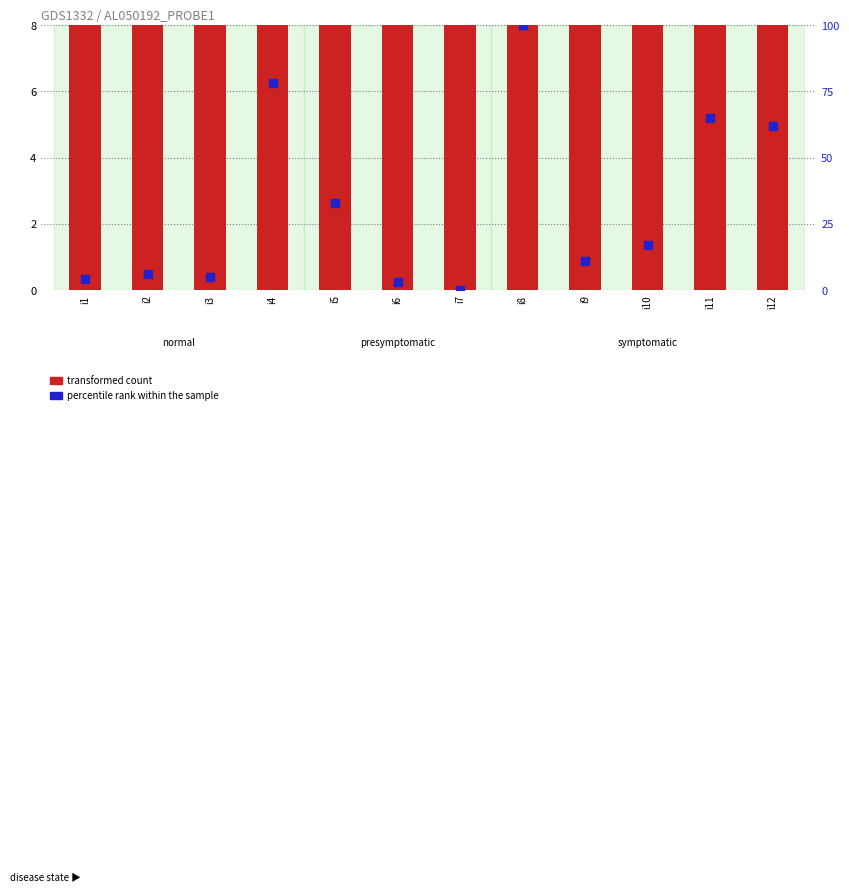

Which series reaches the maximum Y coordinate?

transformed count